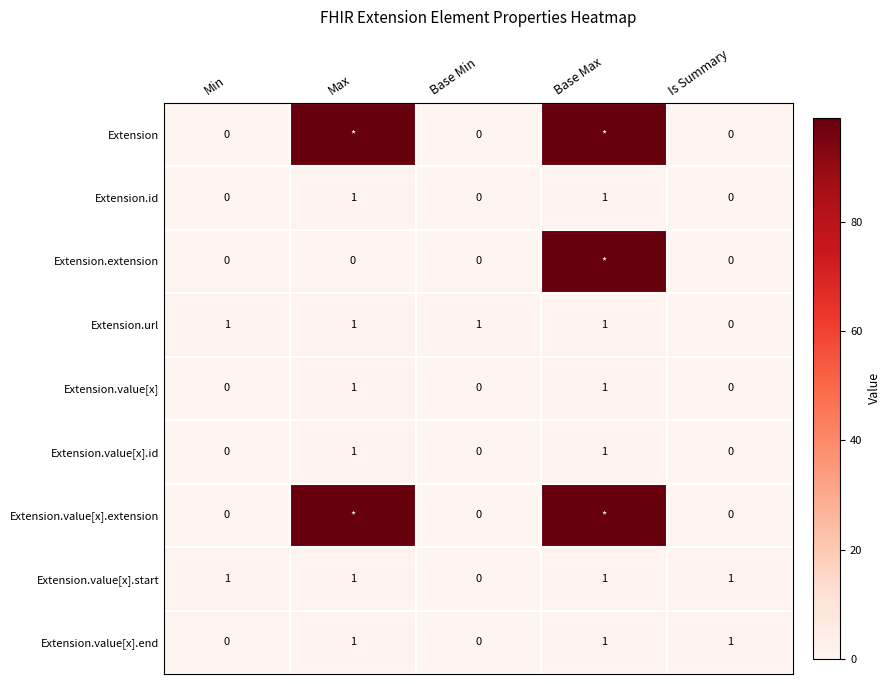

Which category has the highest value across all series?

Max